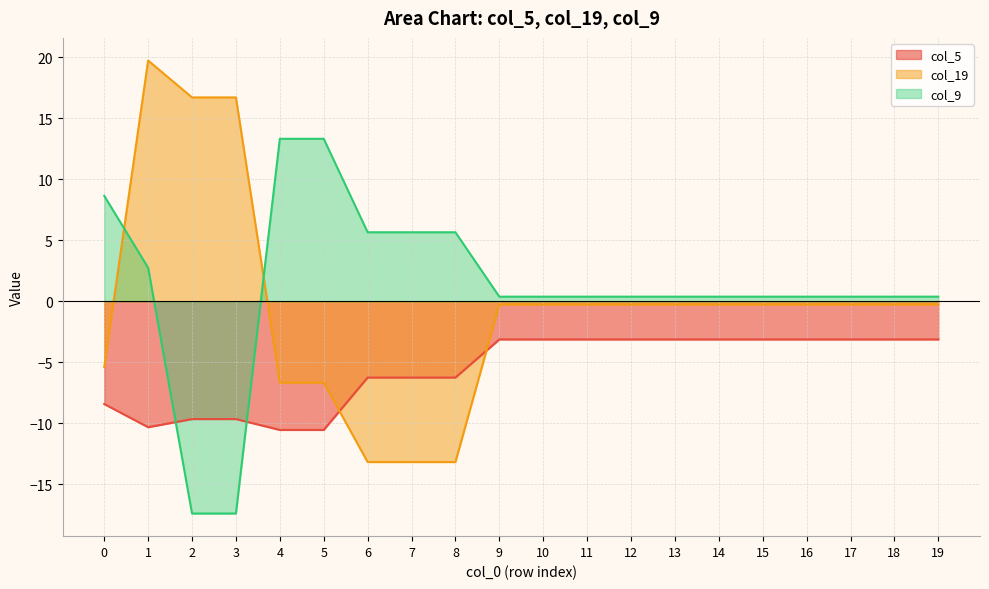

What is the lowest value of the col_5 series?

-10.5